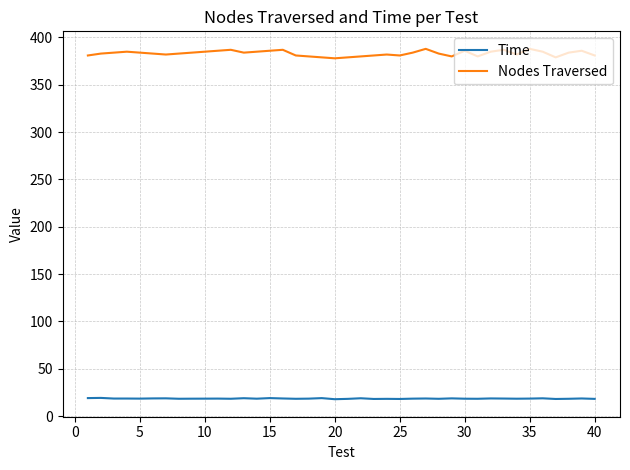

Which series has the largest total across all categories?

Nodes Traversed